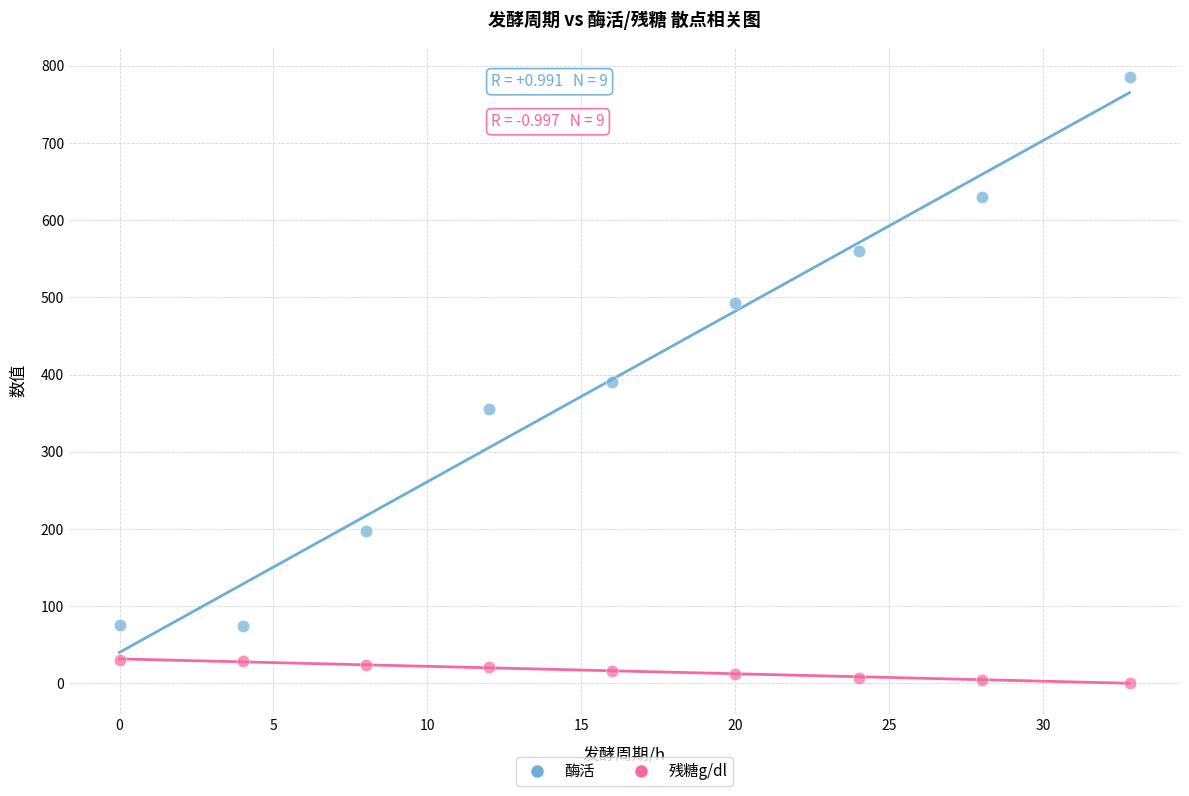

What is the X range (max minus min) for the scatter plot?

32.8